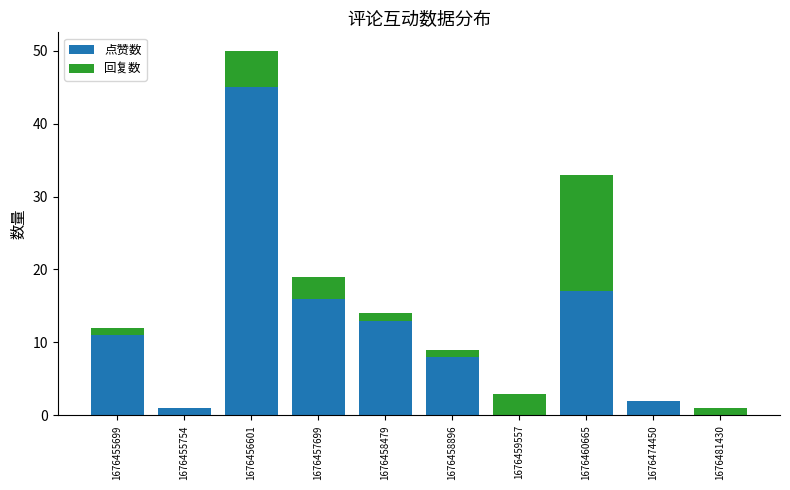

What is the sum of all 点赞数 values?

113